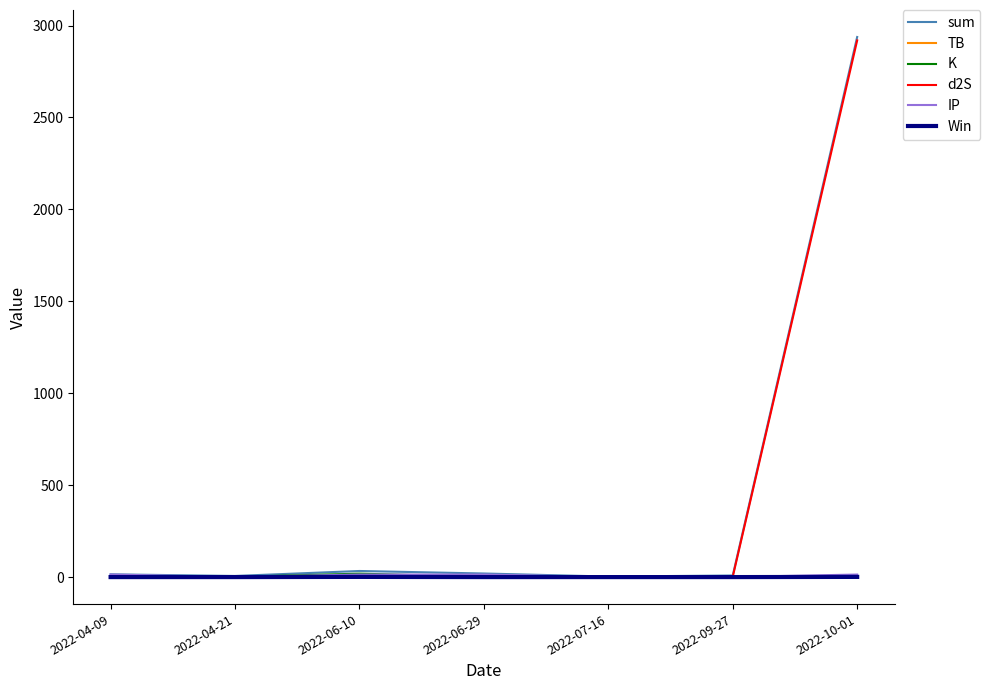

At which category is the sum across all series the highest?

2022-10-01